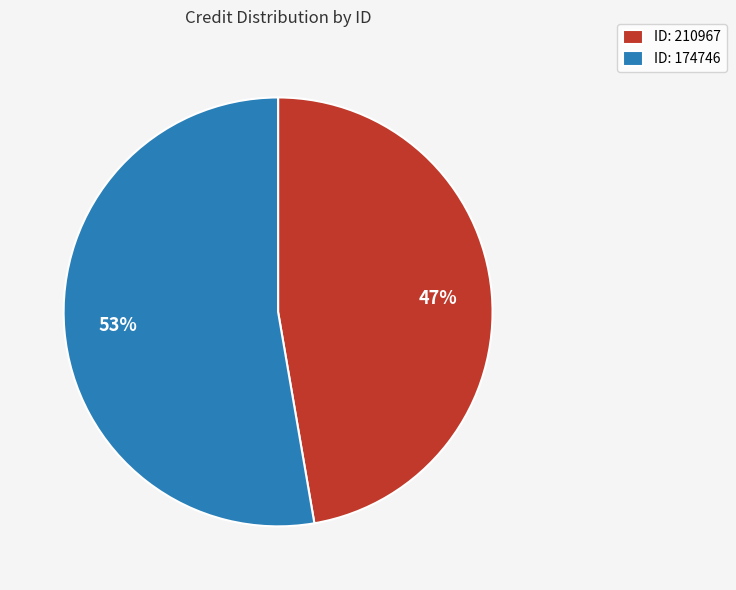

True or false: ID: 210967 accounts for 53% of the total.

False